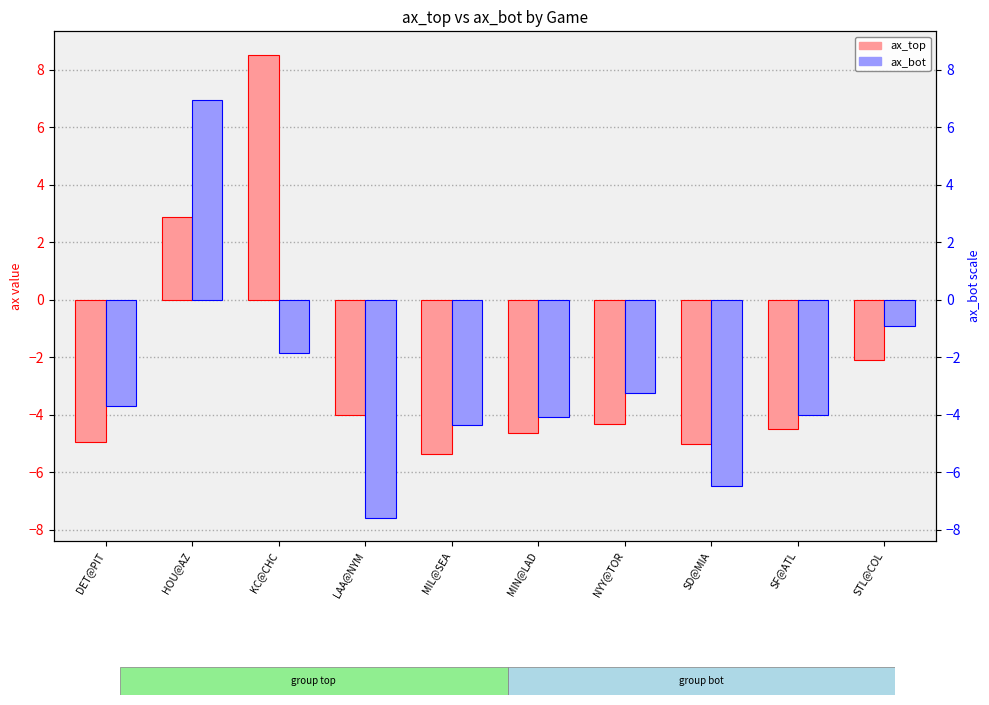

List the series in order of their overall mean, highest first.

ax_top, ax_bot